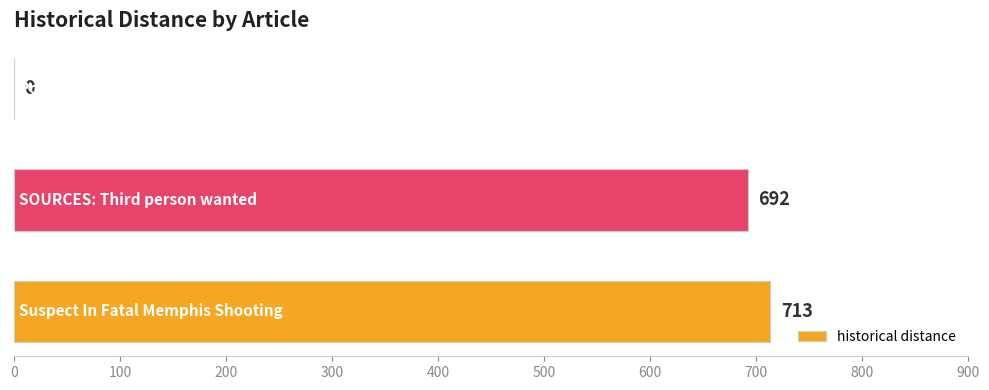

How many values are above zero?

2